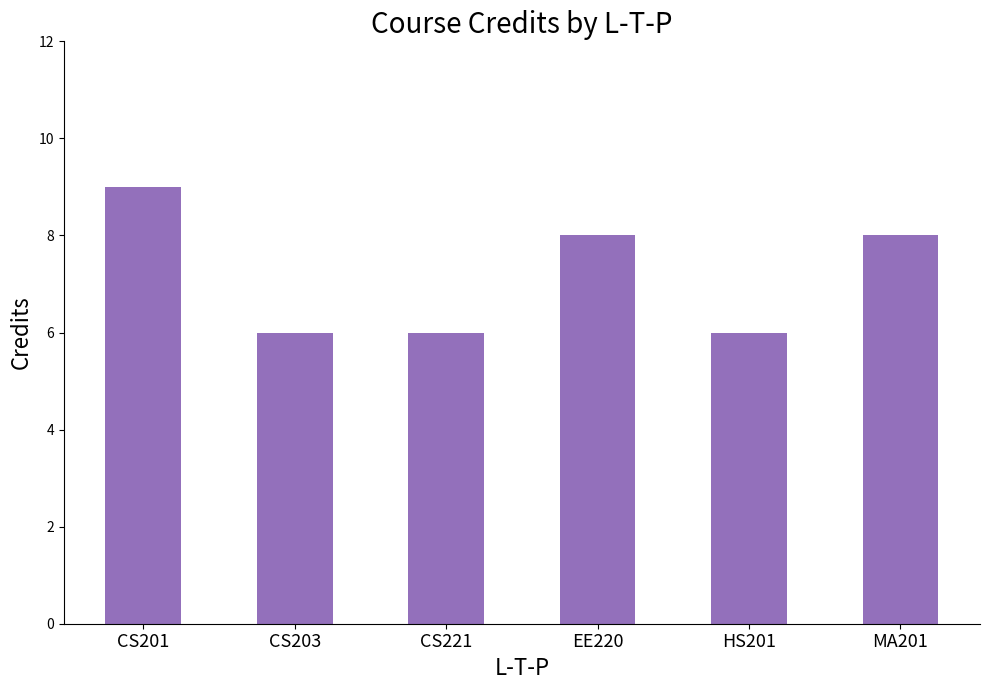

Does the chart contain stacked bars?

No